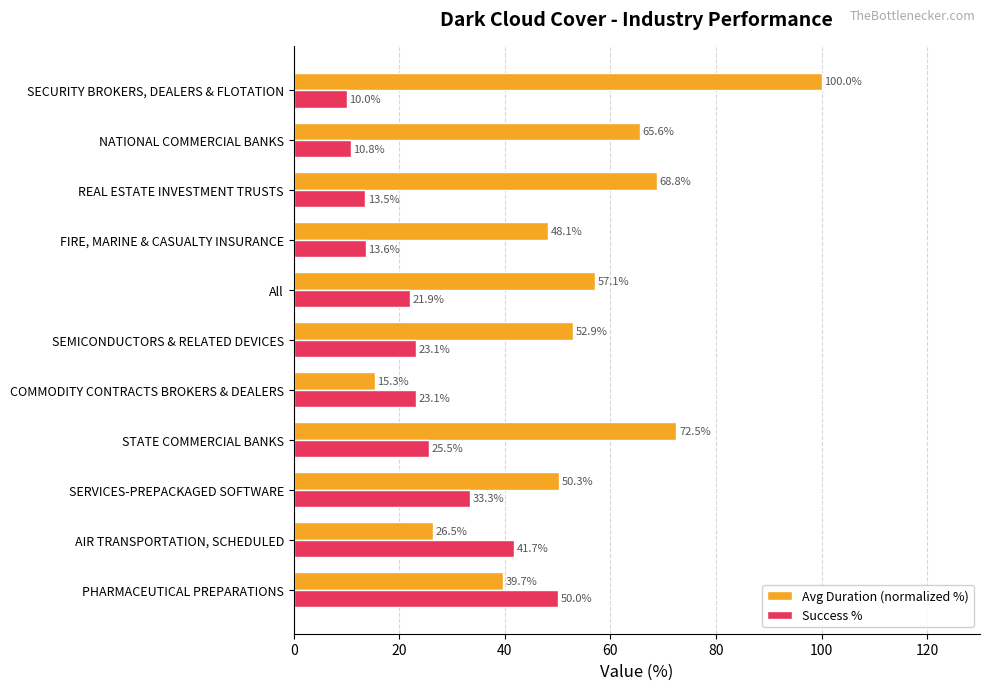

What is the difference between the highest and lowest values at AIR TRANSPORTATION, SCHEDULED?

15.2